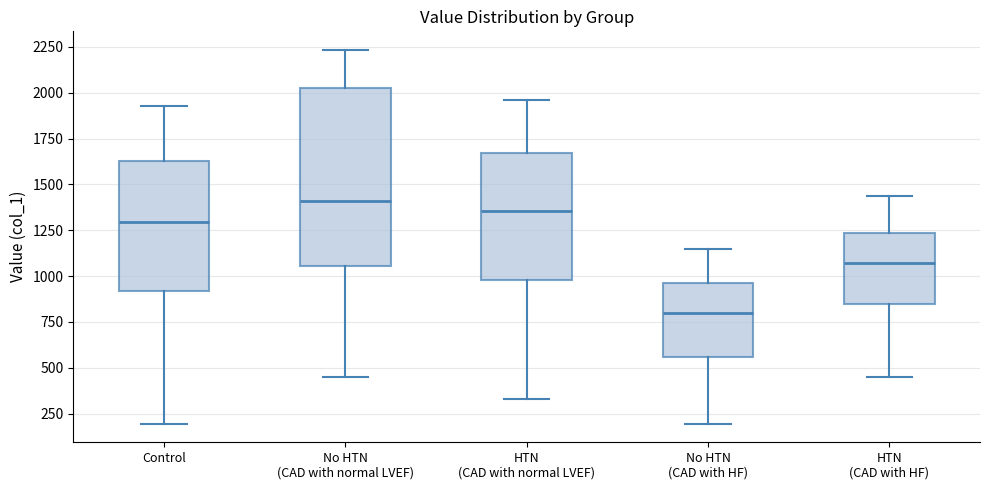

Where does the lower whisker of the box for HTN (CAD with normal LVEF) end on the y-axis? The values are not printed on the chart, so give them approximately, as read against the axis.

350